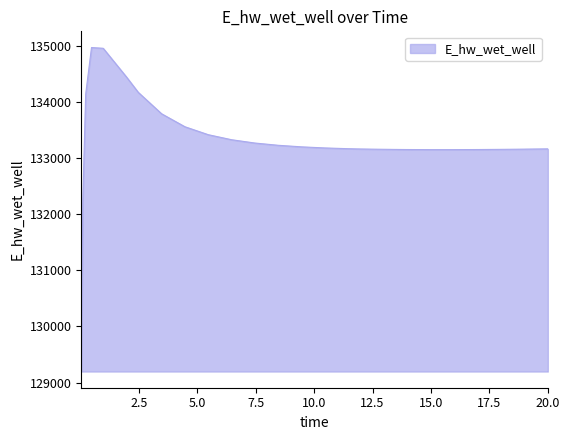

What is the difference between the maximum and minimum values?

5770.1